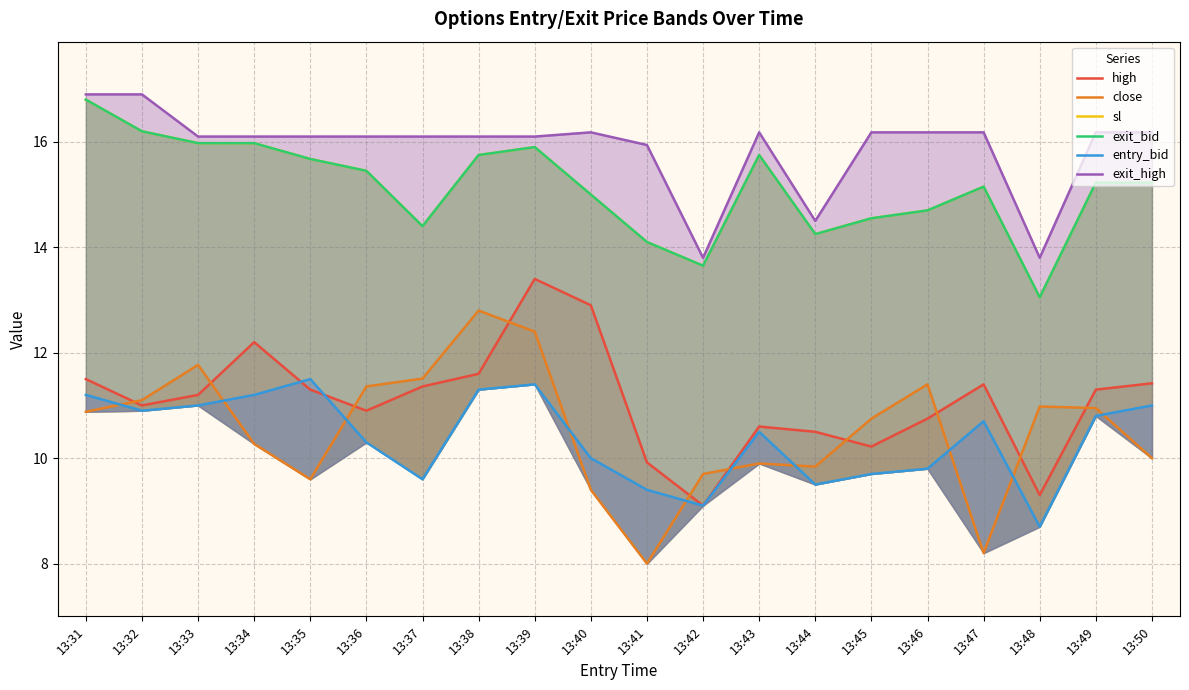

At which category does exit_bid reach its first local peak?

13:39